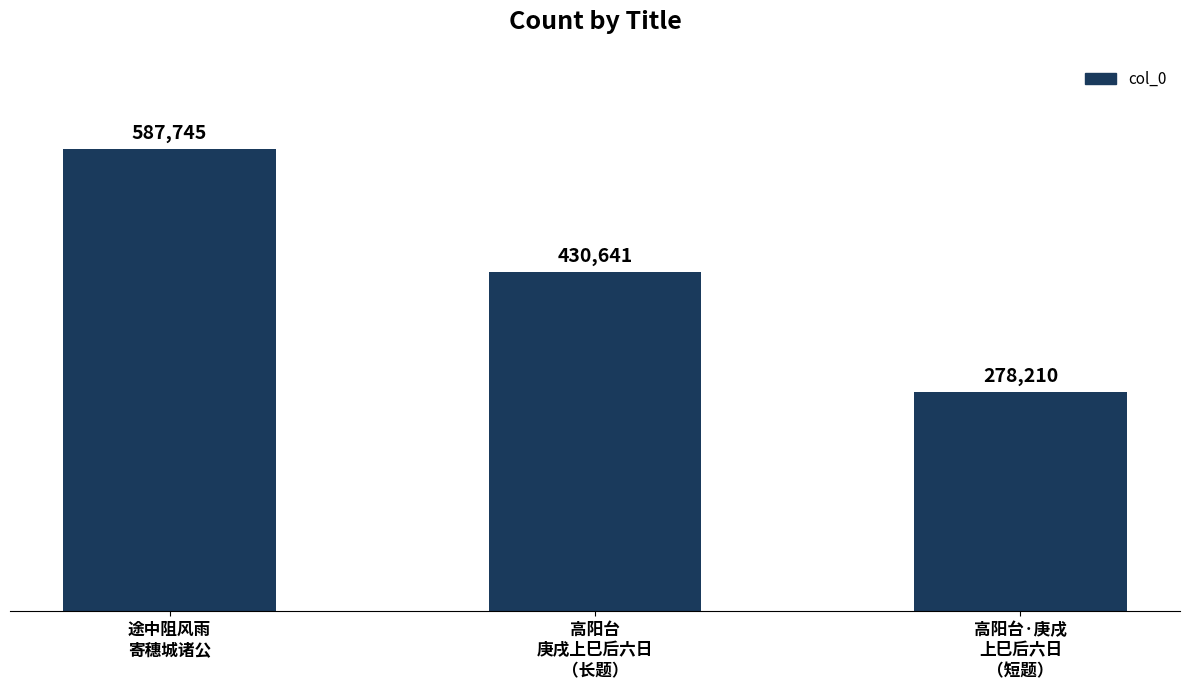

What is the value of the 2nd bar from the left?

430641